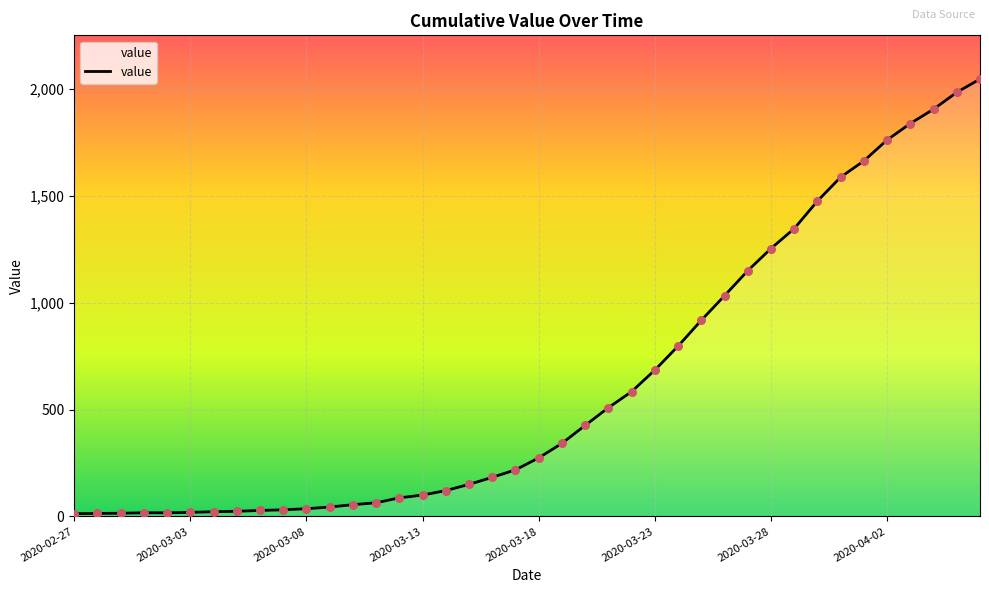

What is the greatest value displayed?

2047